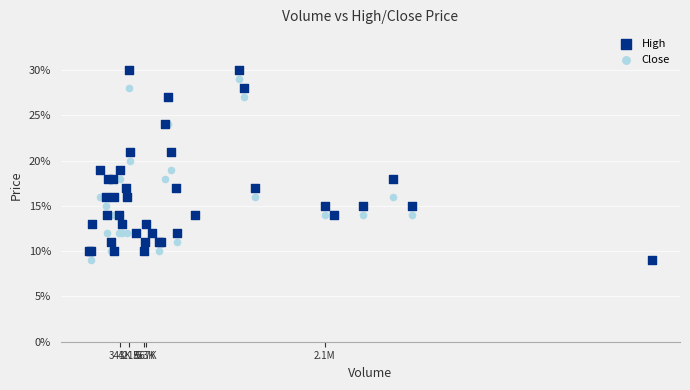

What are all the series names shown in the legend?

High, Close